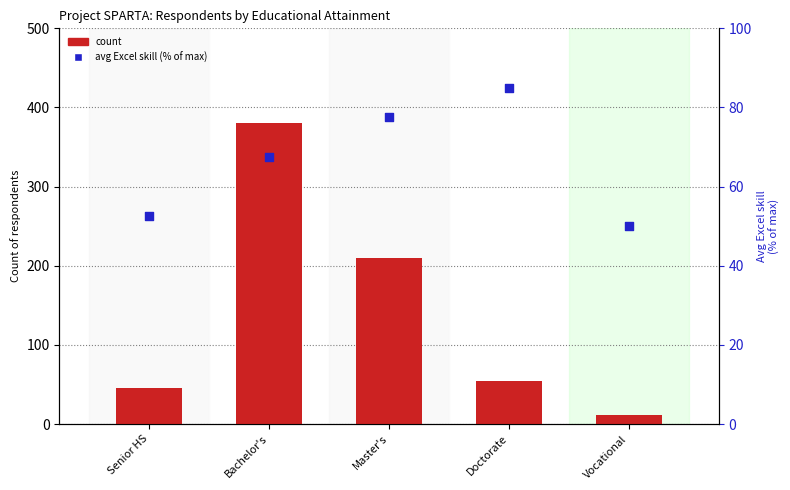

What are all the series names shown in the legend?

count, avg Excel skill (% of max)